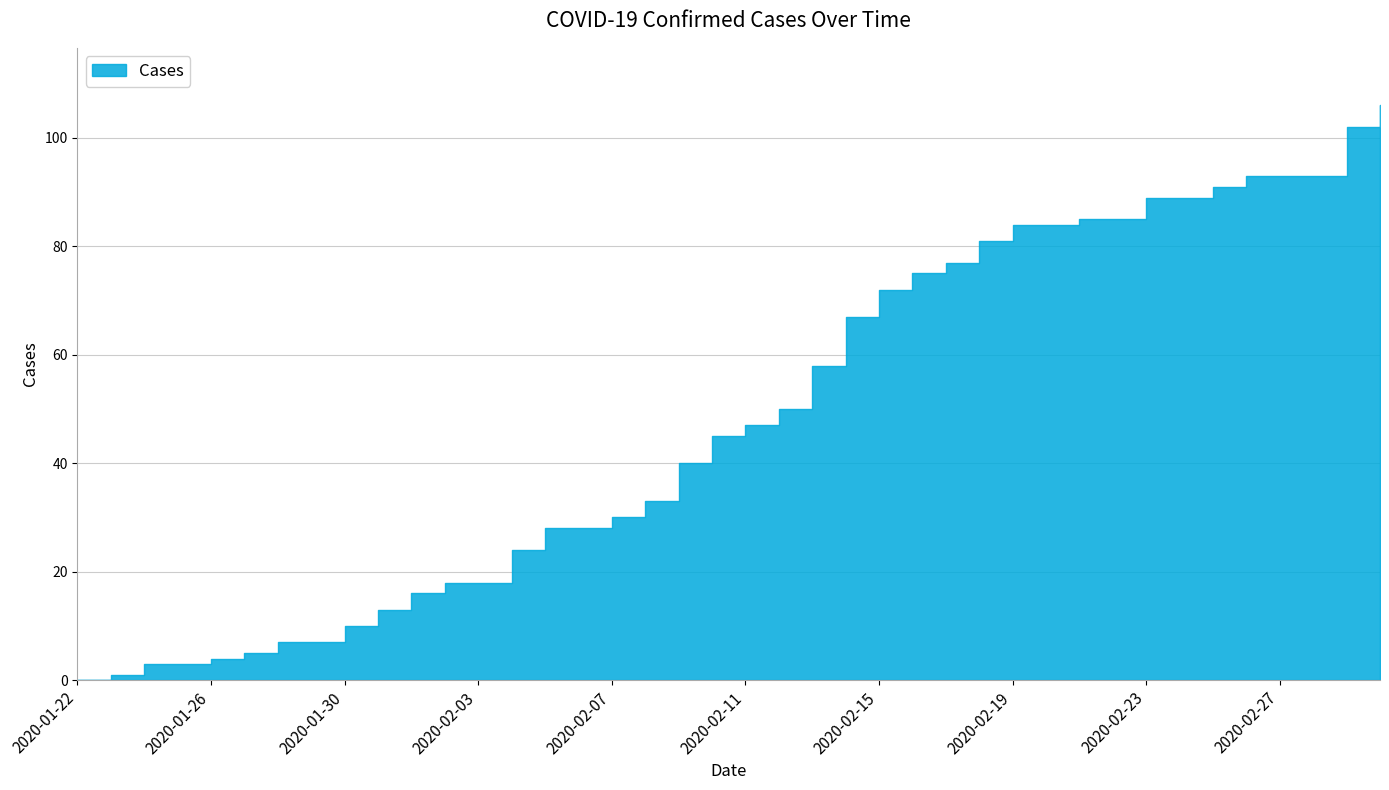

What is the value of the 38th point from the left?

93